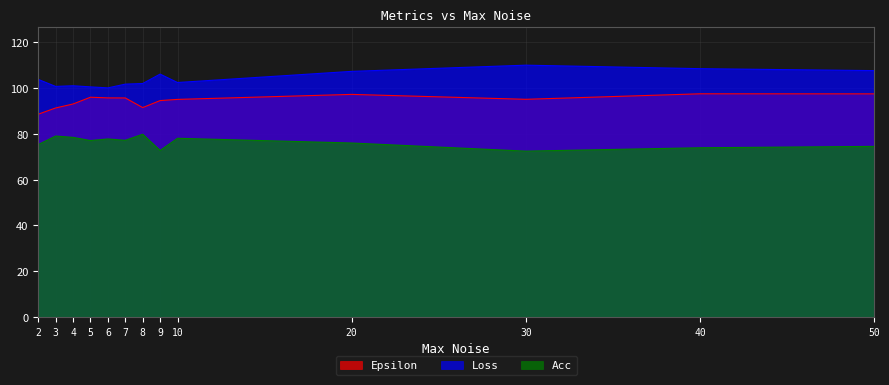

True or false: Epsilon and Acc intersect in this chart.

False